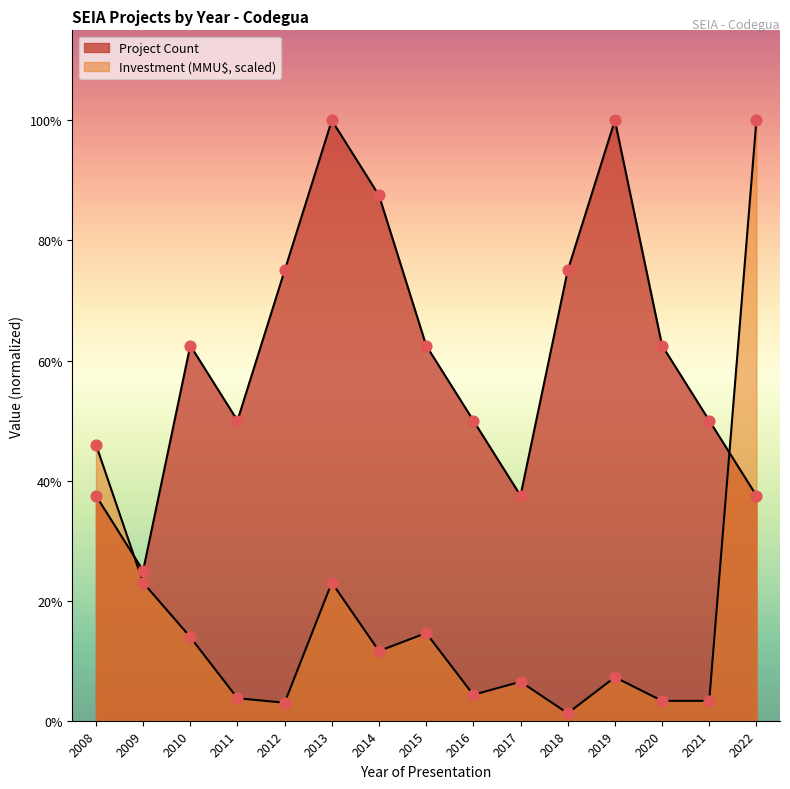

At how many categories does at least one series exceed 2?

14